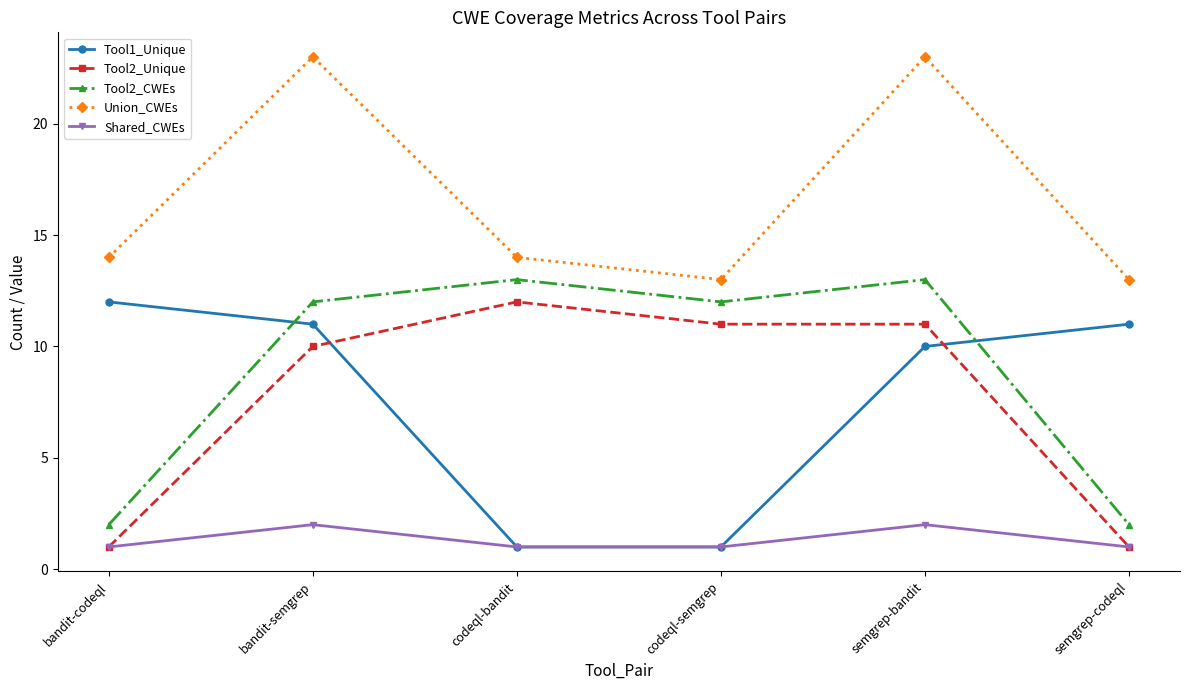

What is the difference between the highest and lowest values at codeql-semgrep?

12